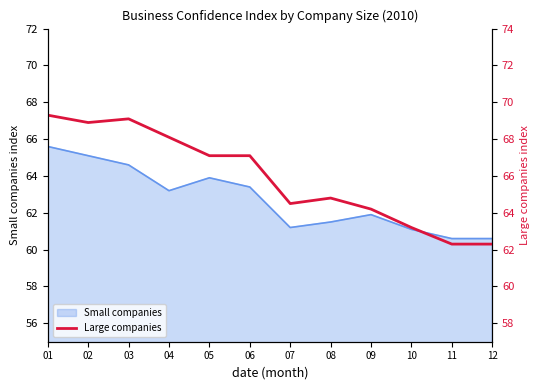

True or false: the data has more than 2 interior local peaks.

False